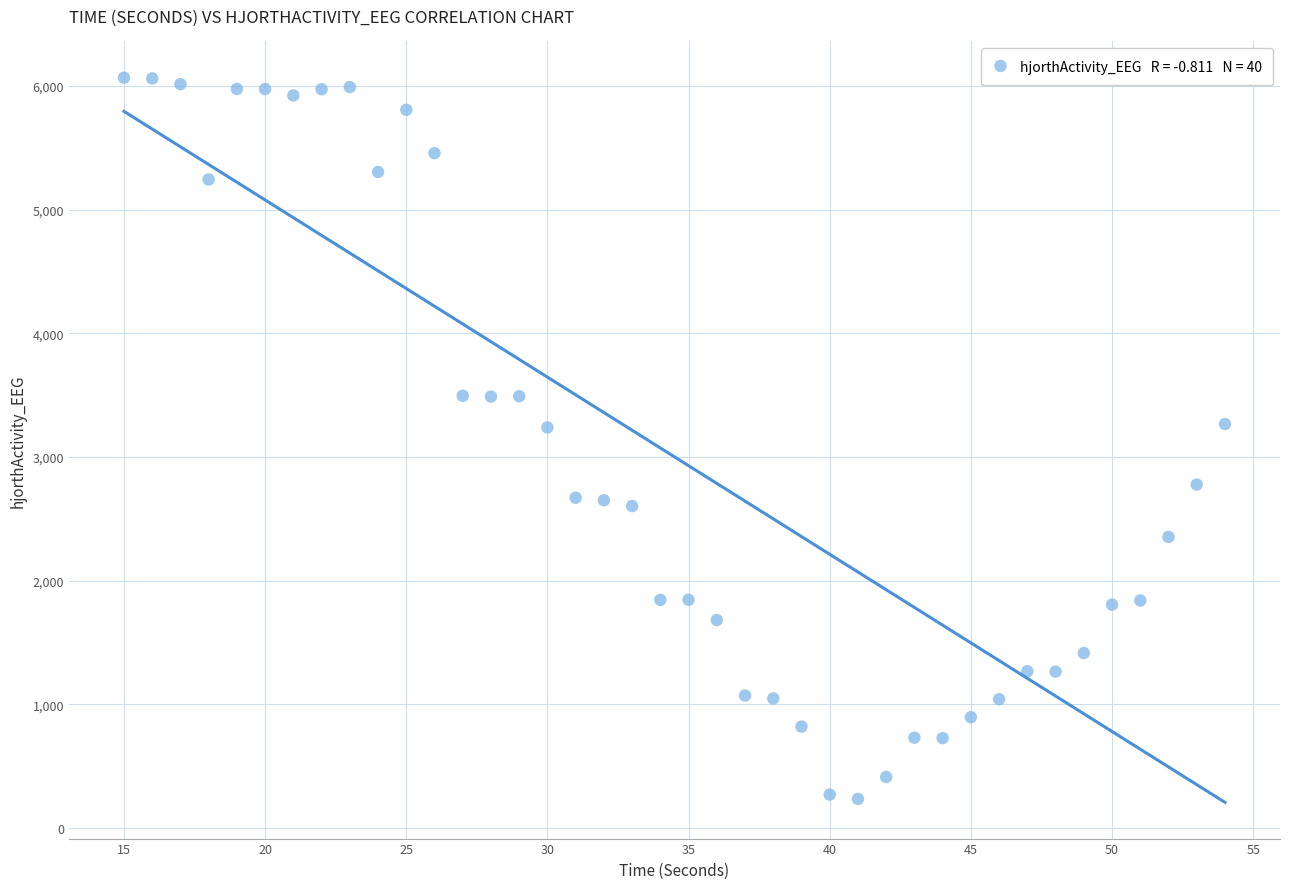

What is the range of Y values (max minus min)?

5833.5